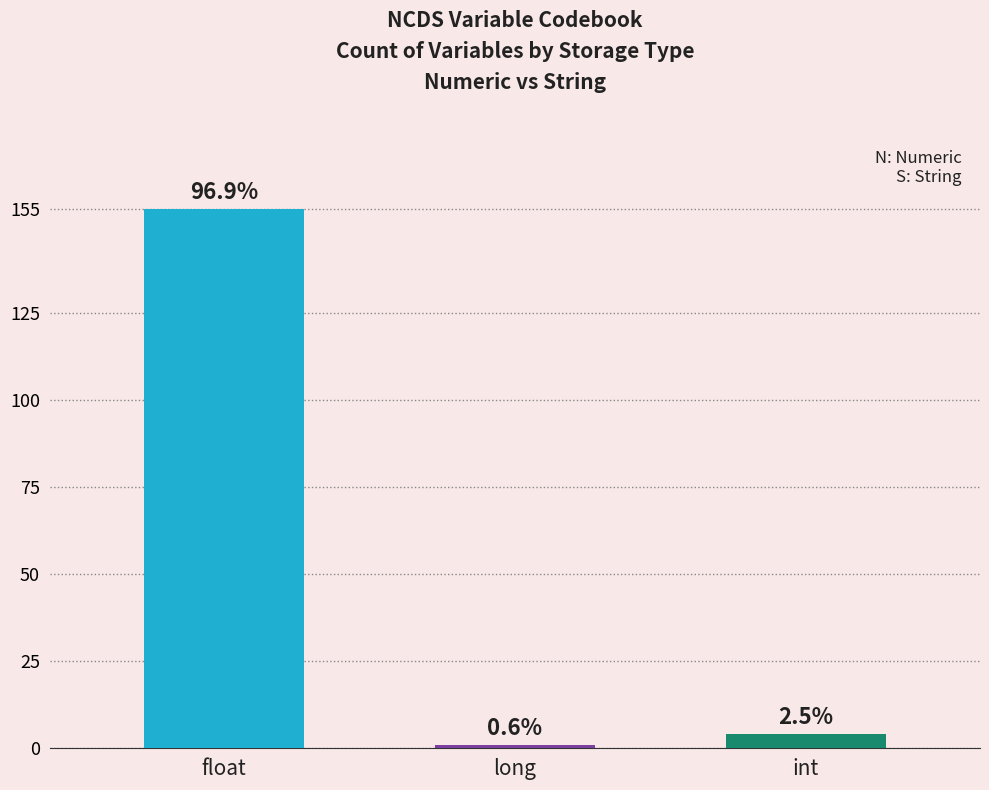

The chart shows a value of 1 at long. True or false?

True